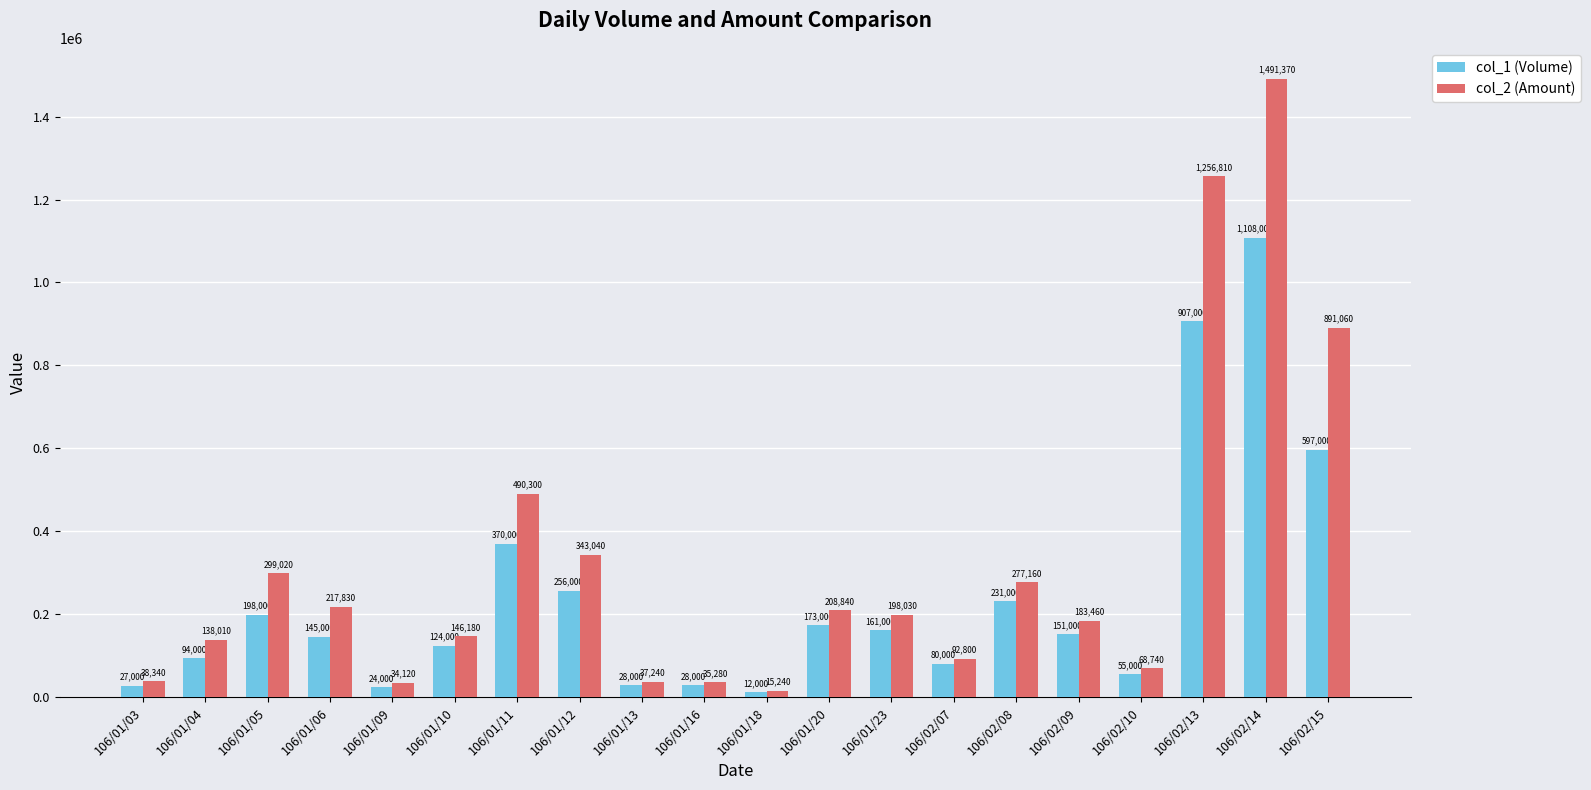

At which label does col_1 (Volume) reach its peak?

106/02/14